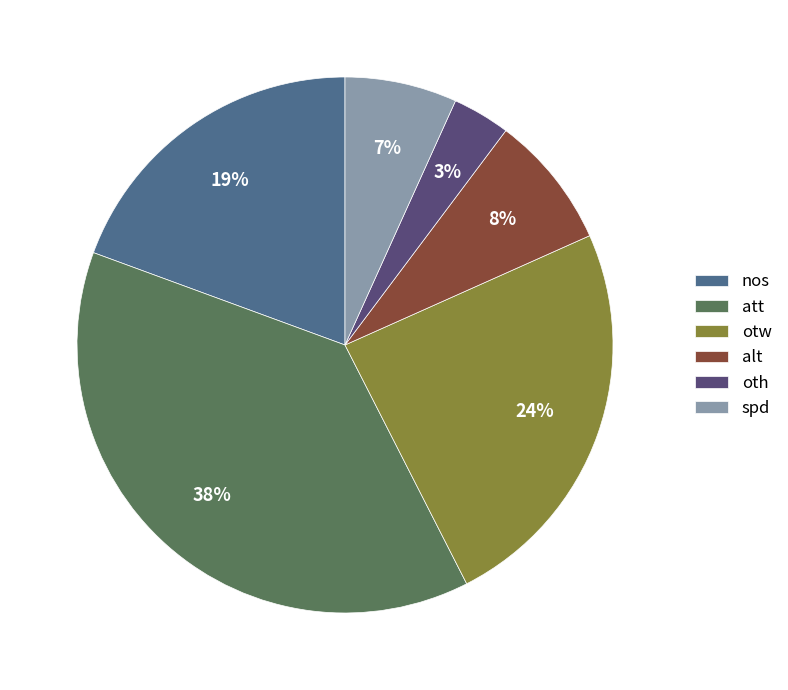

Does spd account for over 50% of the chart?

No